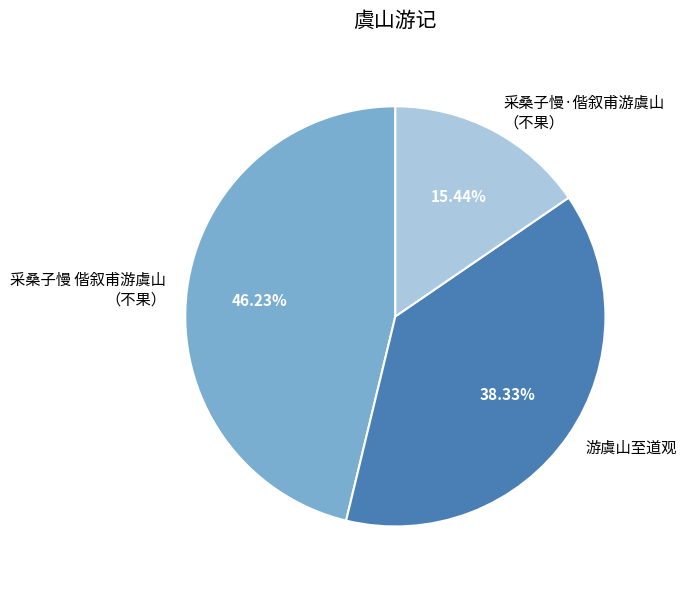

The 游虞山至道观 slice represents 53% of the pie. True or false?

False